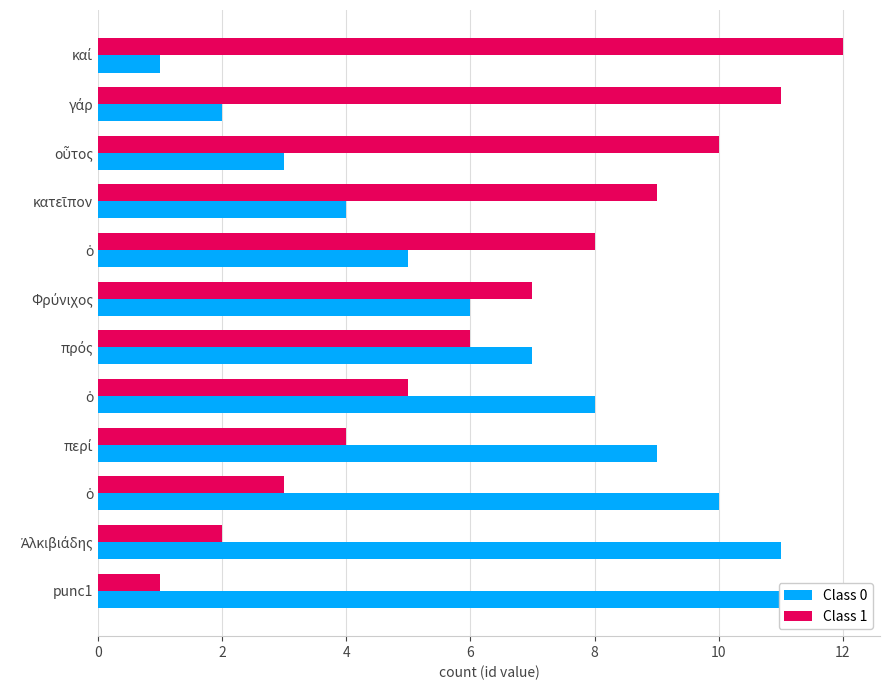

Which series has the largest total across all categories?

Class 0